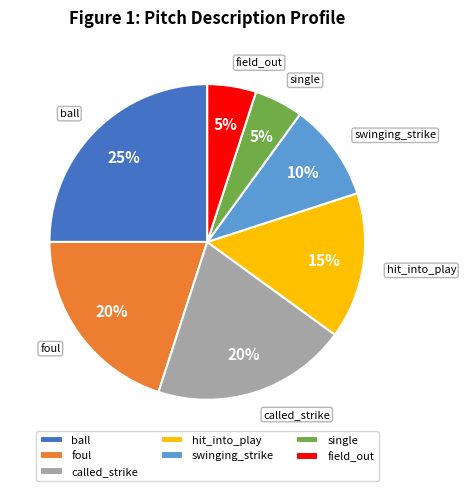

To the nearest percent, what is the difference between the hit_into_play and single slice percentages?

10%